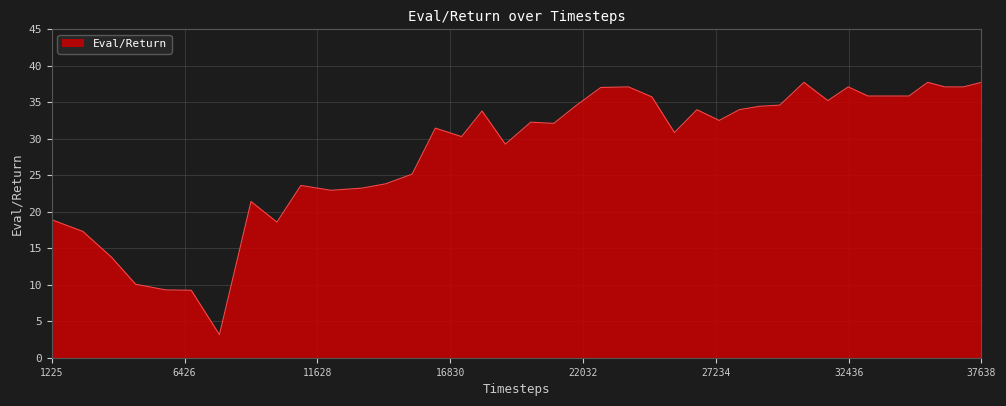

What is the greatest value displayed?

37.7